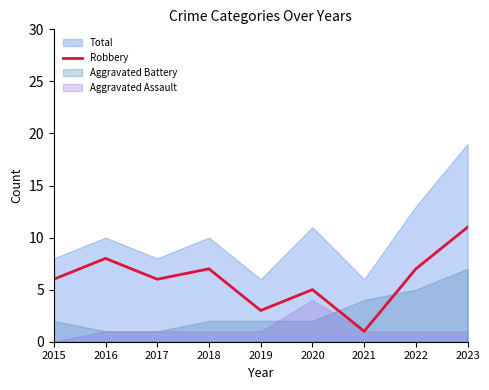

True or false: Robbery has a value of 11 at 2018.

False